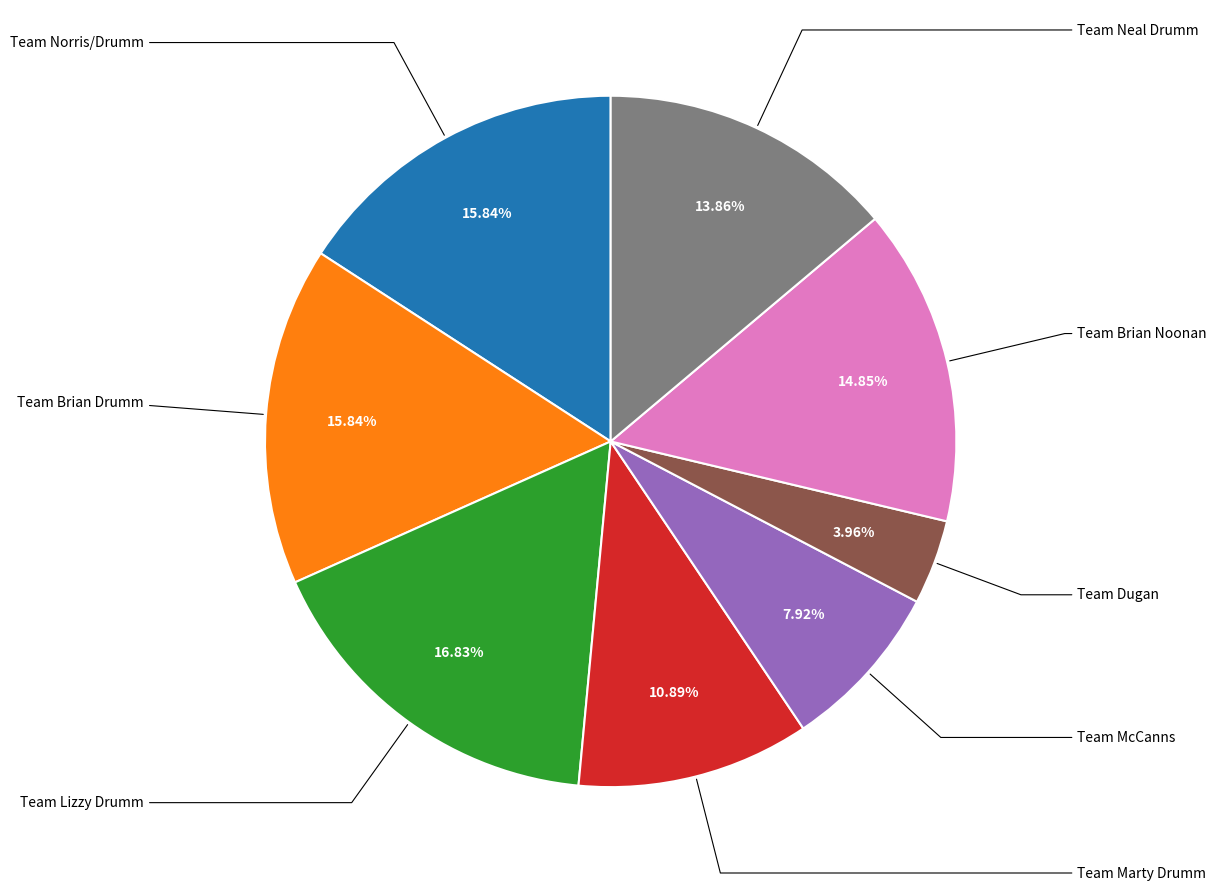

Does any single category account for the majority?

No